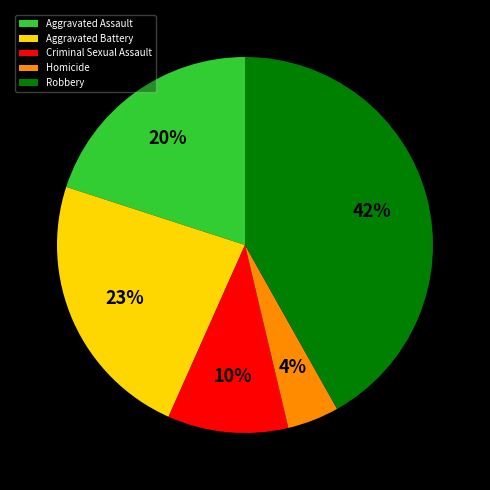

How many slices are in this pie chart?

5